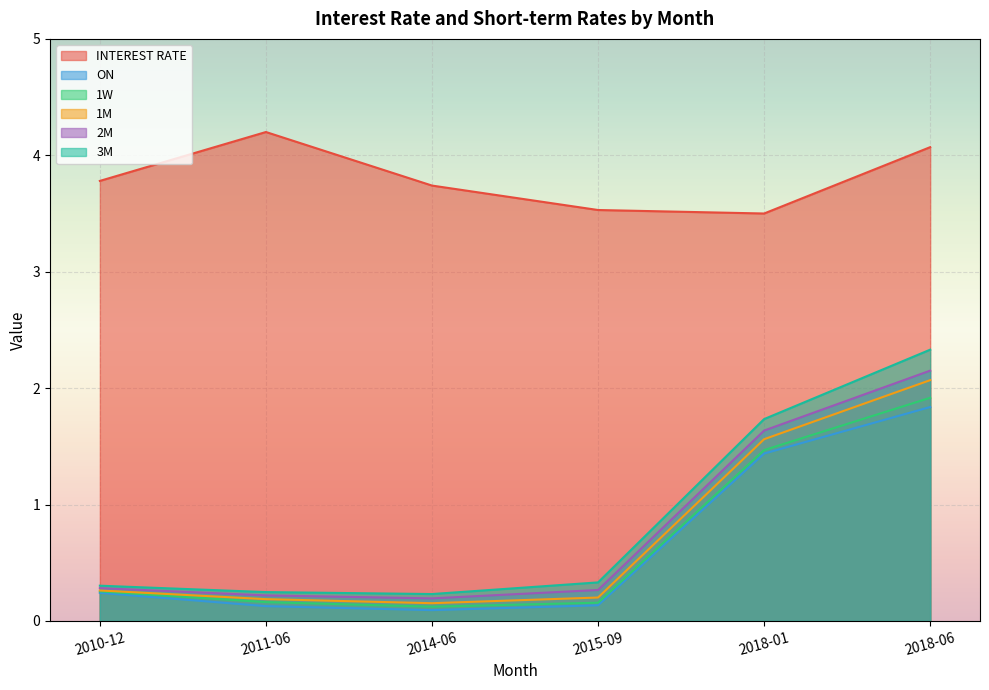

Which label corresponds to the largest value in the chart?

2011-06